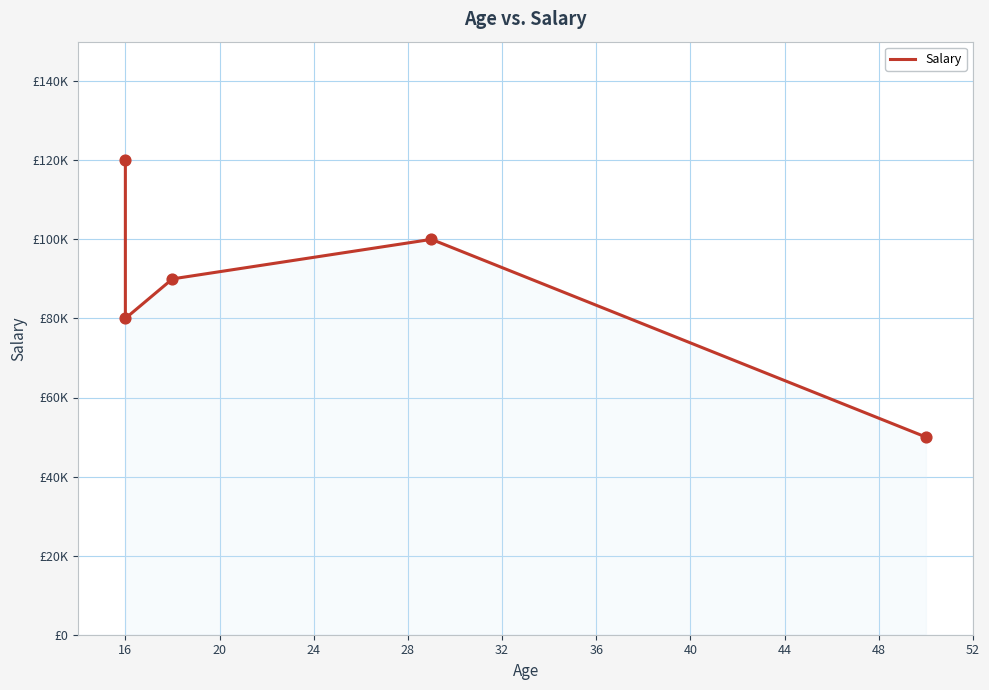

Which has a higher value, 16 or 20?

20